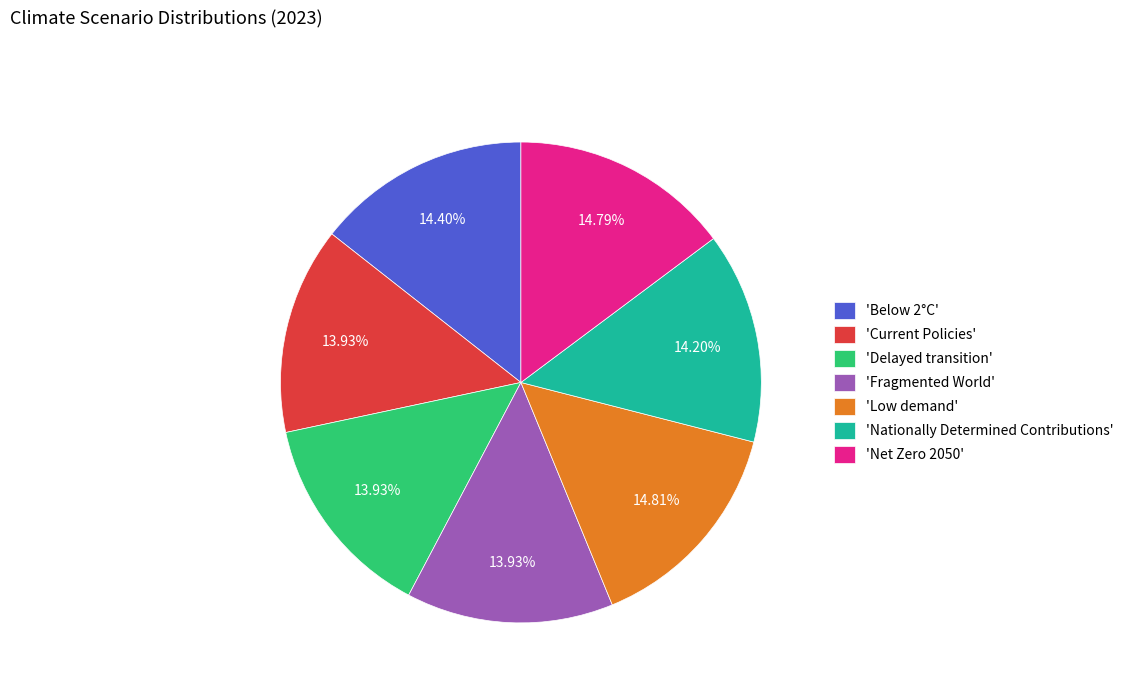

Count the number of slices in the pie.

7